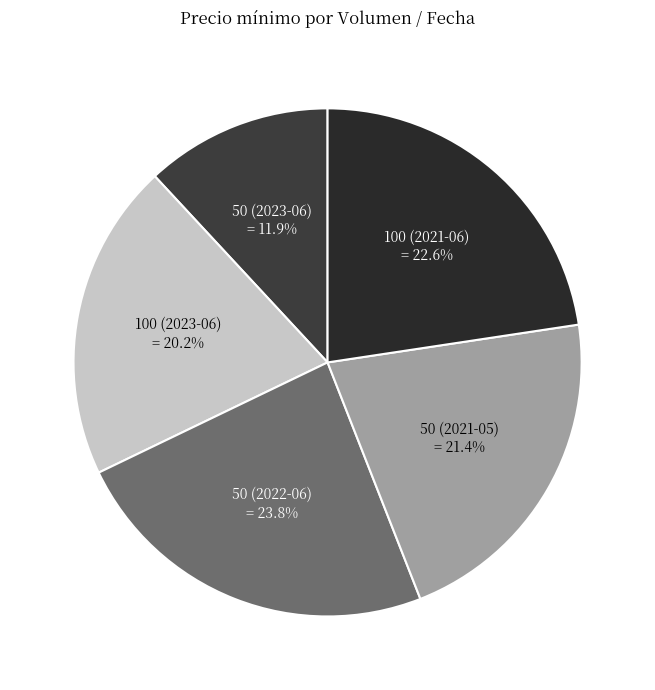

To the nearest percent, what is the average slice percentage?

20%